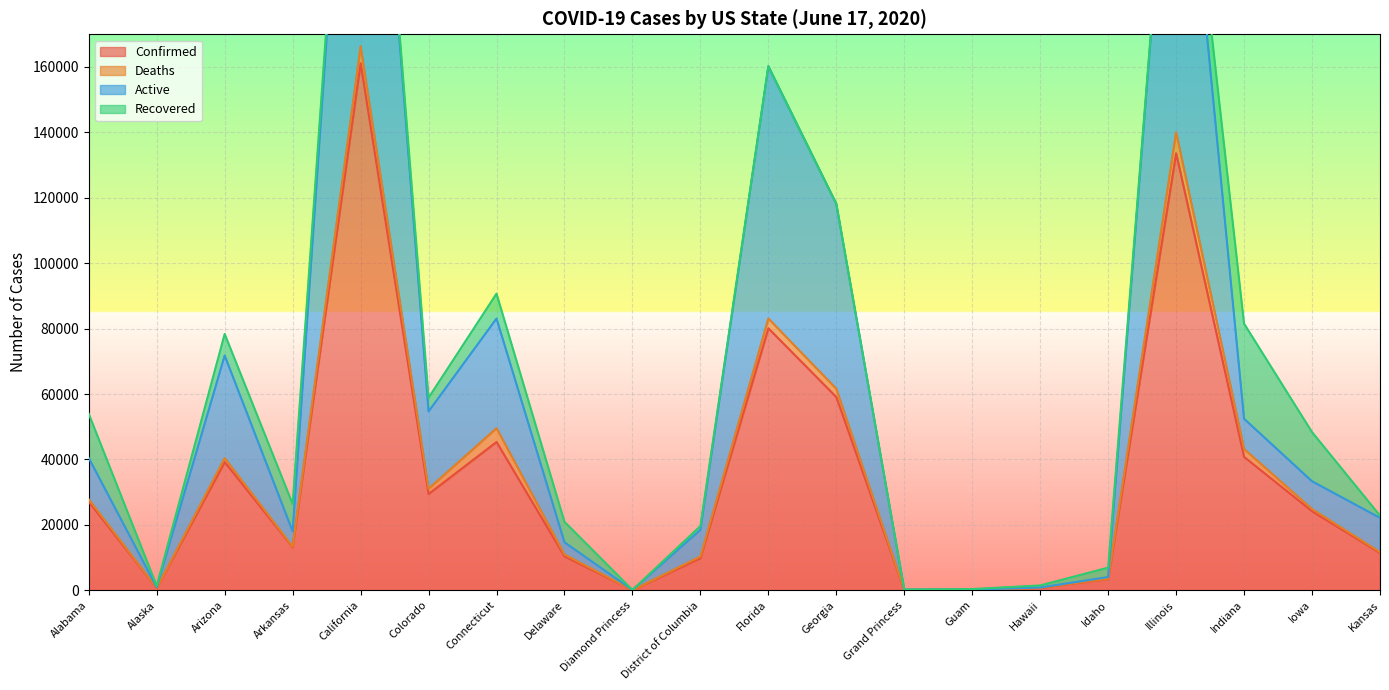

Which series has the largest total across all categories?

Active